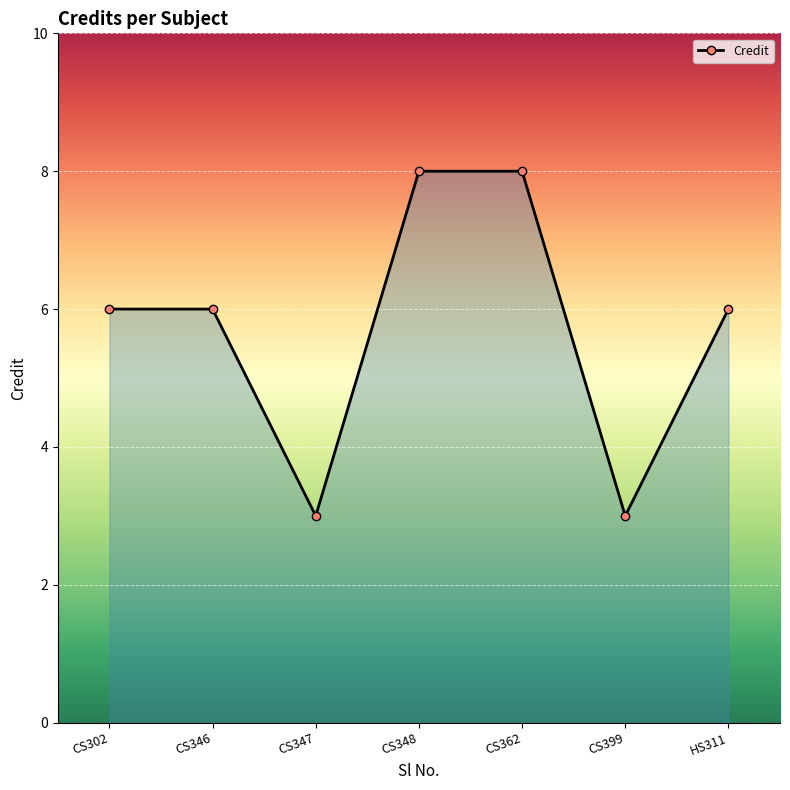

What is the value of the 2nd point from the left?

6